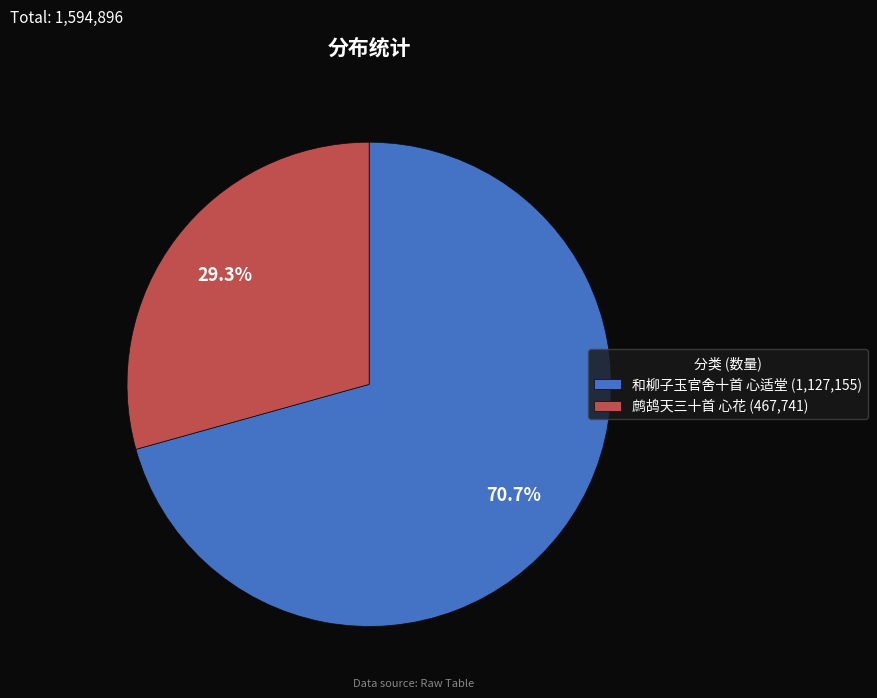

Which has a higher value, 鹧鸪天三十首 心花 or 和柳子玉官舍十首 心适堂?

和柳子玉官舍十首 心适堂